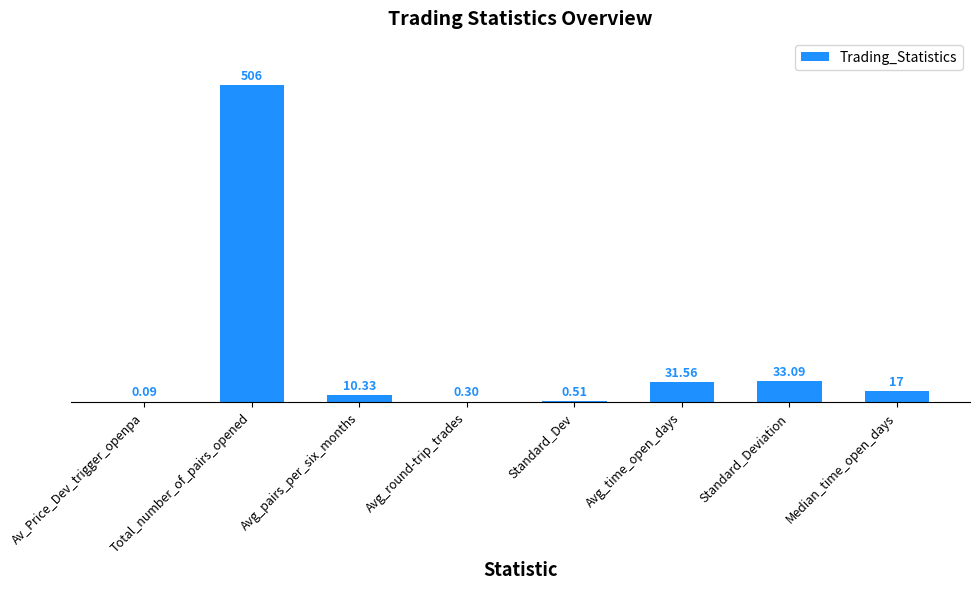

Which category has the highest value across all series?

Total_number_of_pairs_opened